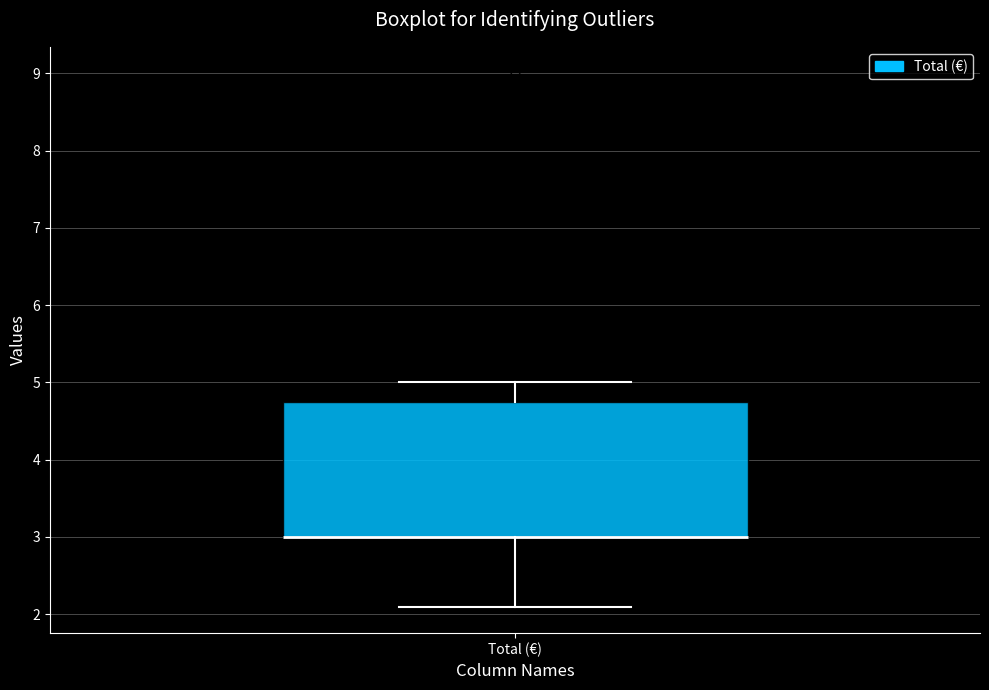

Read this box plot against the y-axis: the position of the median line, the range covered by the box, and the ends of both whiskers. The values are not printed on the chart, so give them approximately, as read against the axis.

median 3.0 (drawn on the box's lower edge), box 3.0 to 4.8, whiskers 2.1 to 5.0